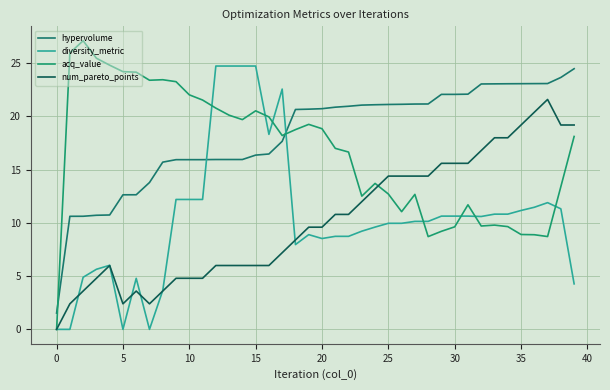

Which category has the lowest value in the acq_value series?

0